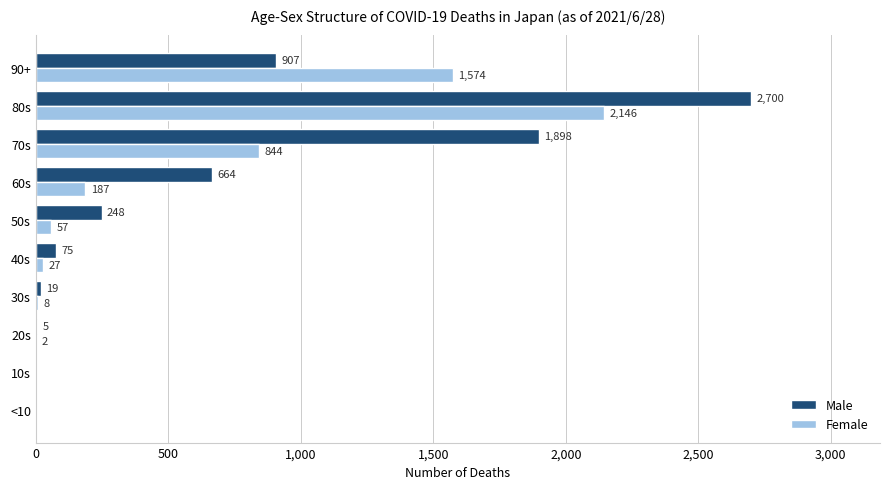

How many positive values does the Male series have?

8